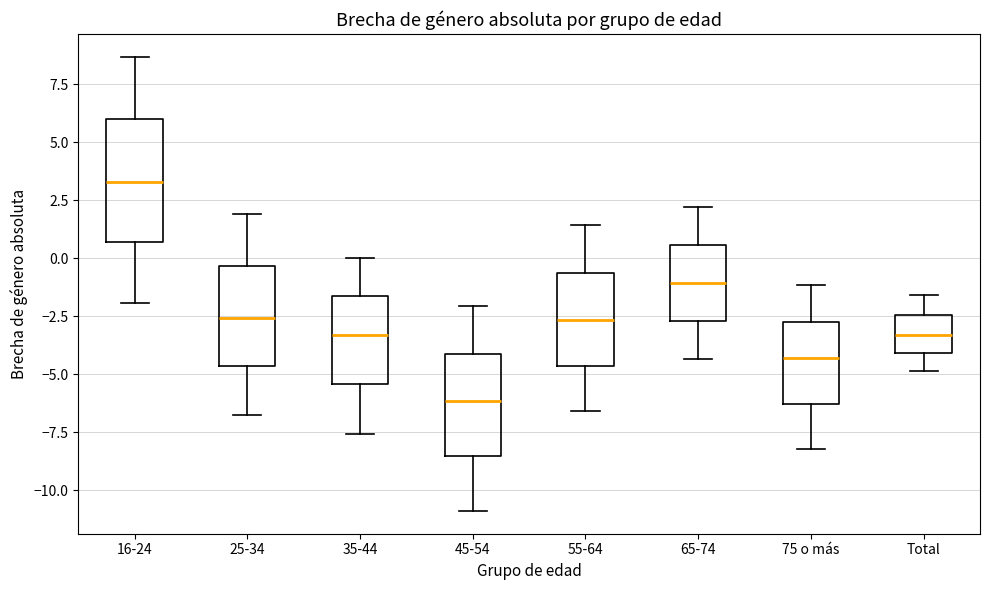

Which box has the lowest median line?

45-54